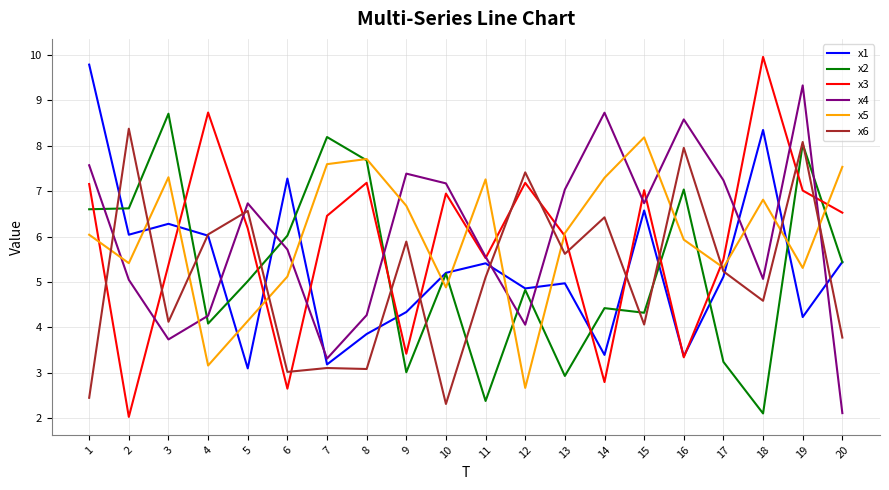

At which category does x3 reach its first local valley?

2